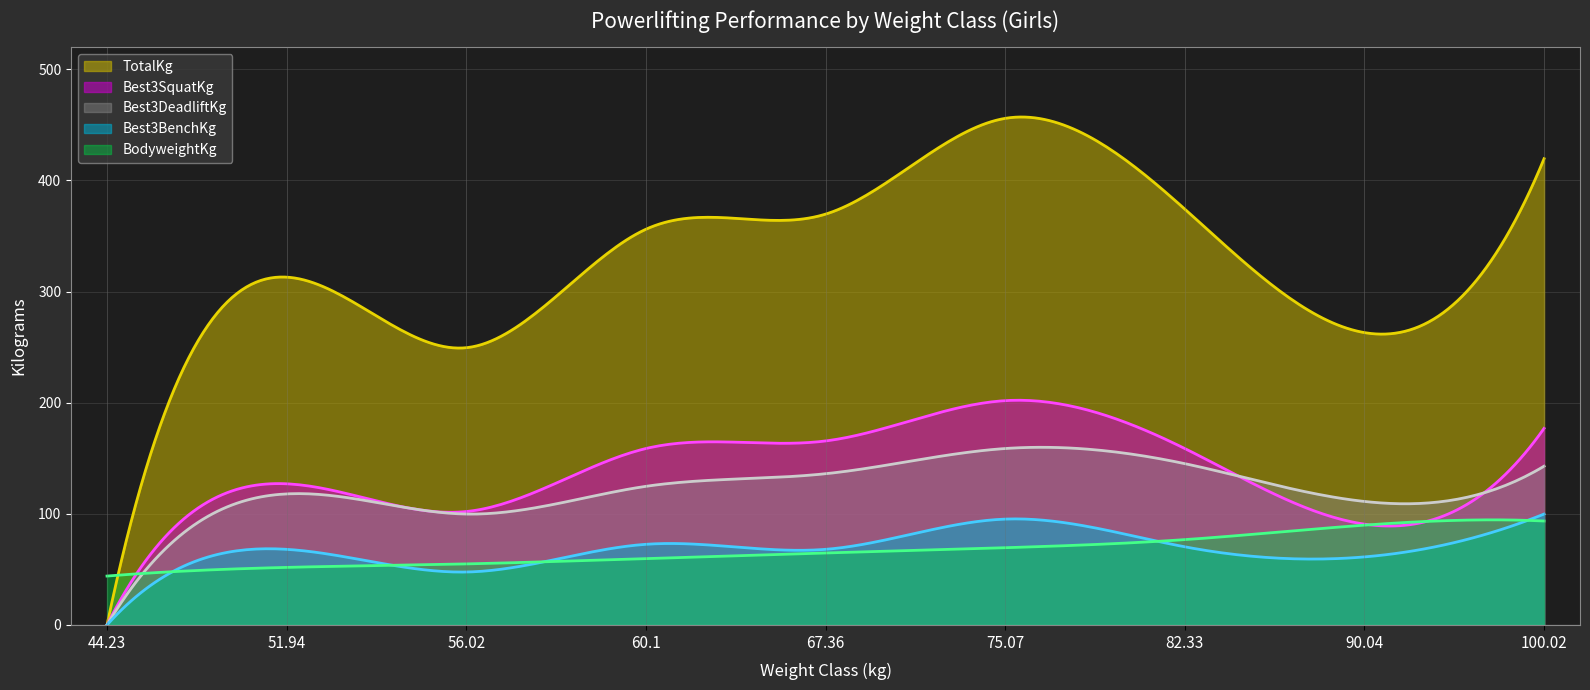

How many series are shown in this chart?

5